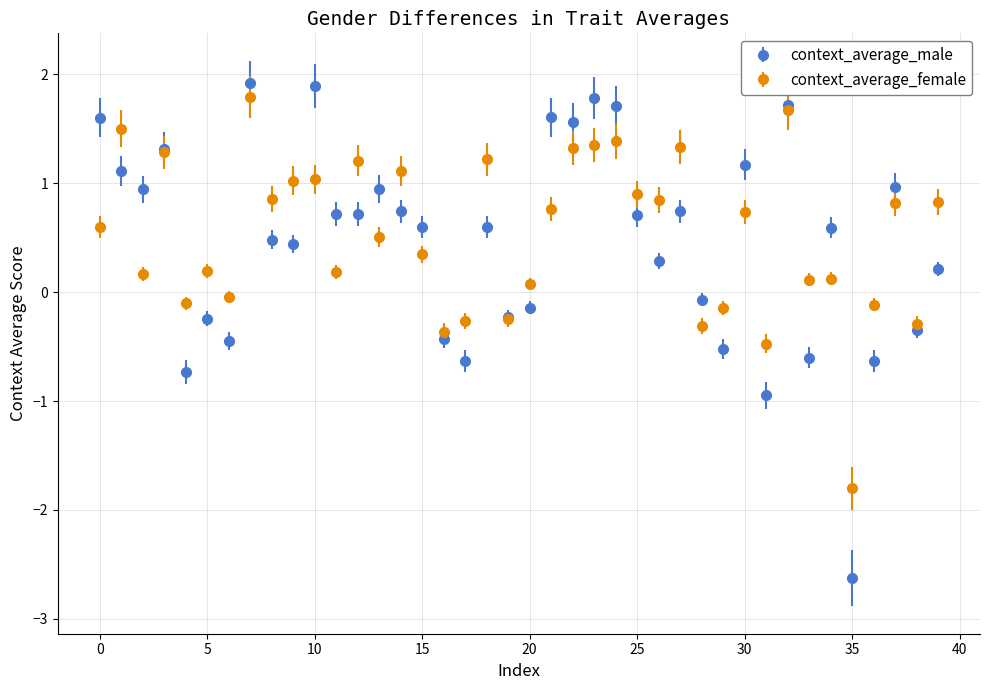

Which series has the largest range (max minus min)?

context_average_male